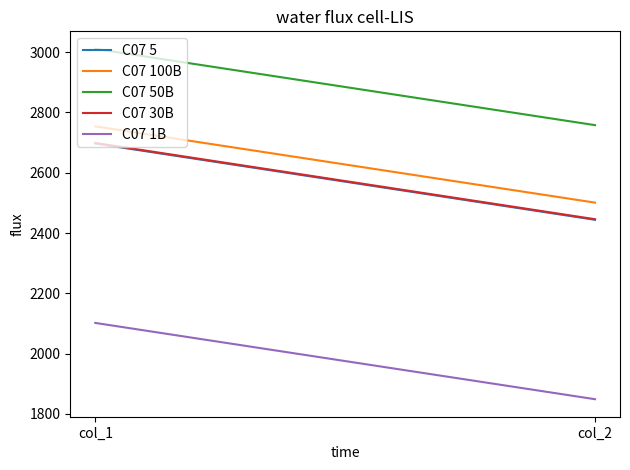

At which category is the sum across all series the highest?

col_1